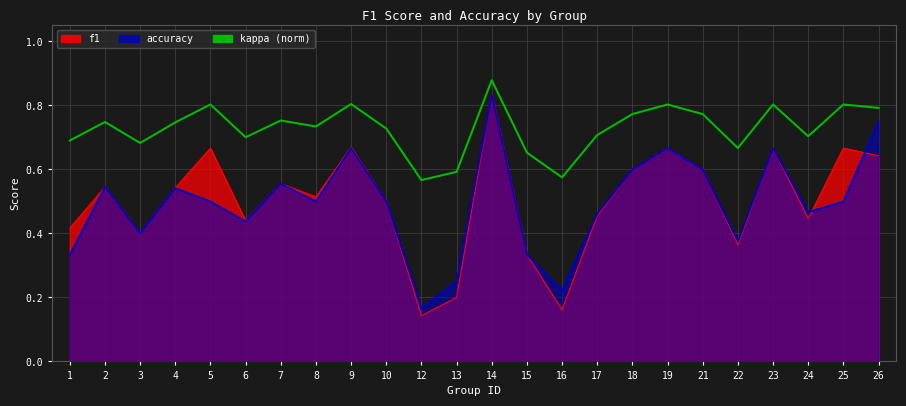

At which category does the chart reach its peak across all series?

14